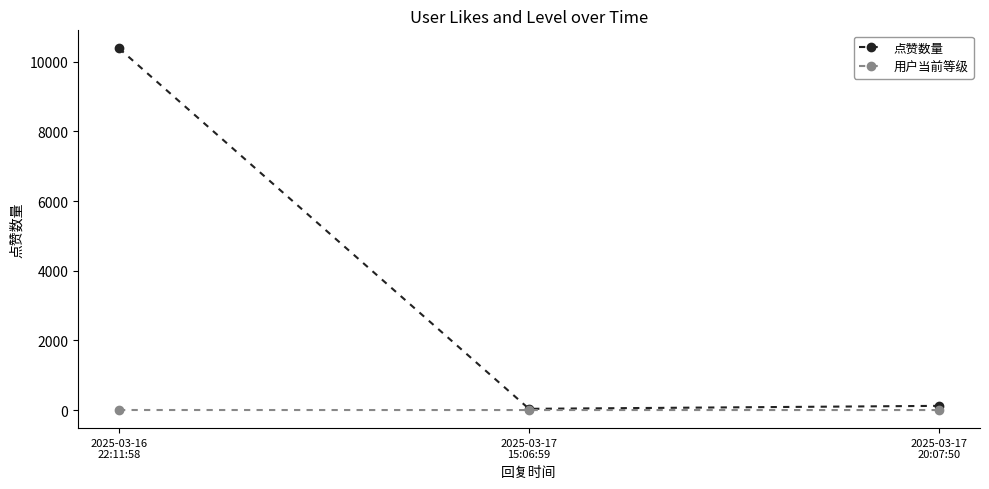

What is the maximum value for 点赞数量?

10379